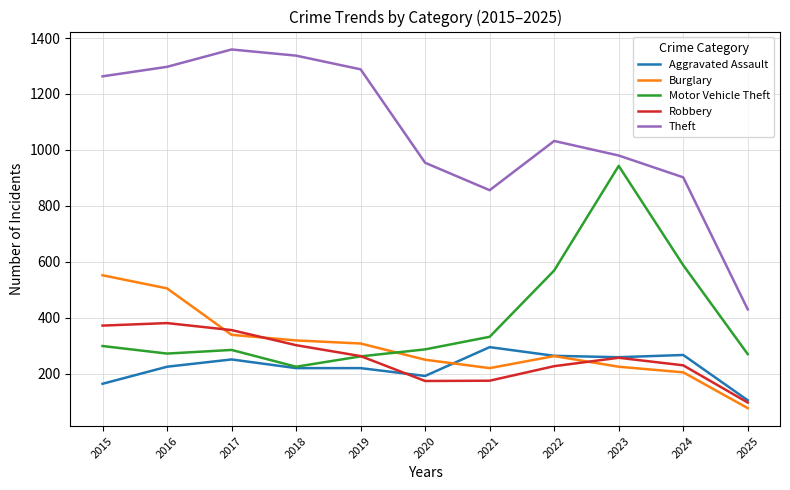

The value of Motor Vehicle Theft at 2019 is 262. True or false?

True